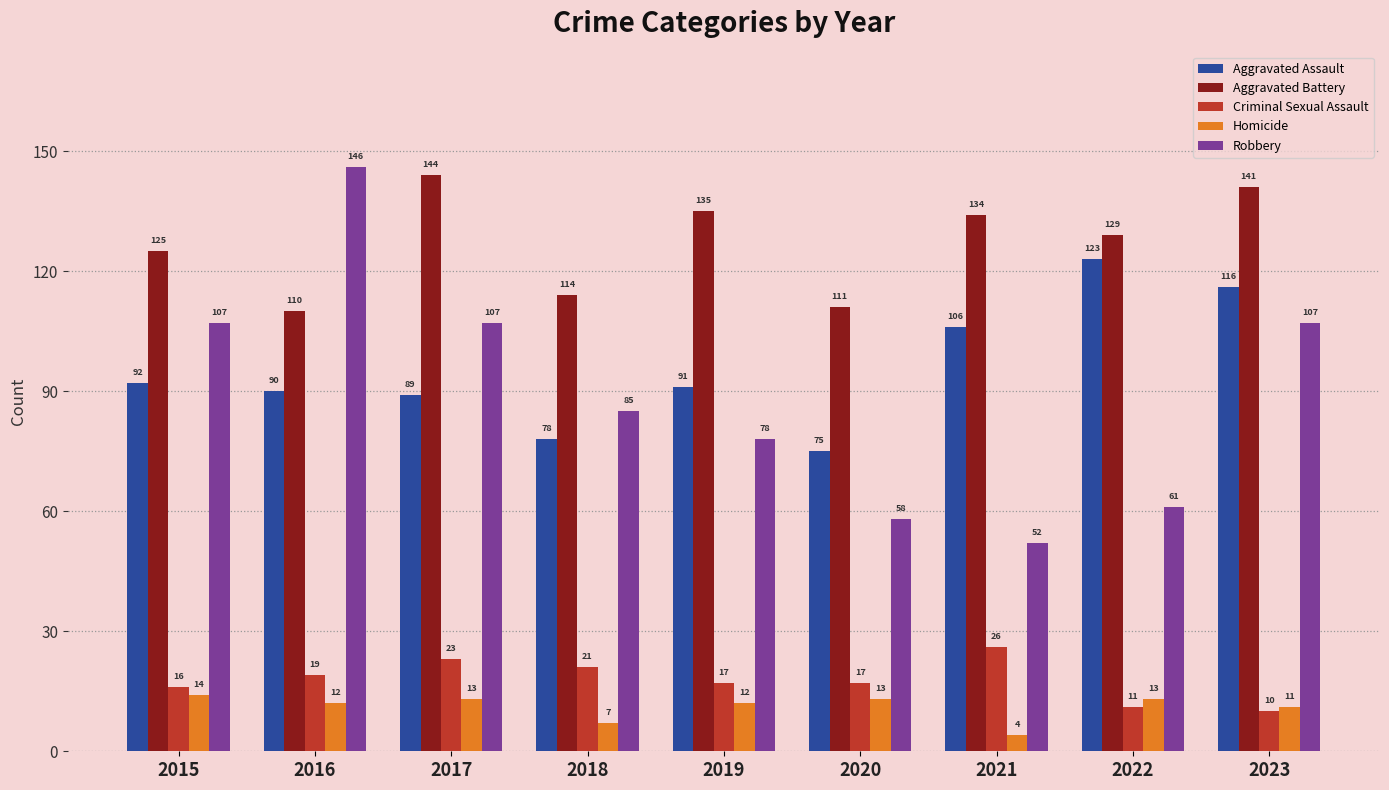

What is the value of the Aggravated Battery bar at the 7th from the left?

134